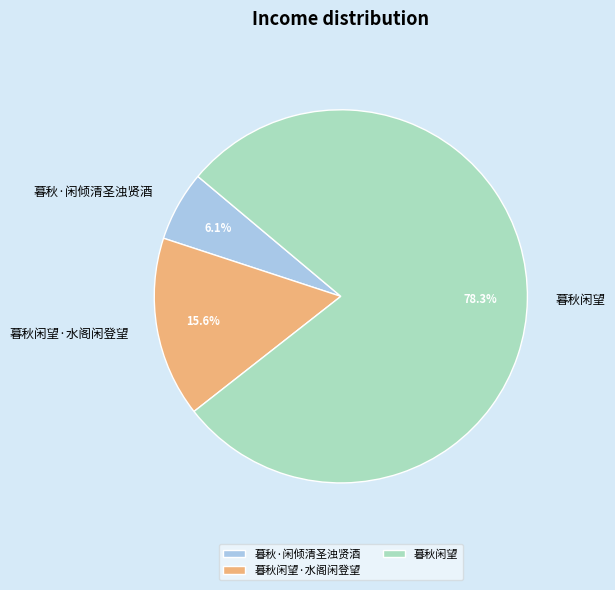

Rank the categories by value from highest to lowest.

暮秋闲望, 暮秋闲望·水阁闲登望, 暮秋·闲倾清圣浊贤酒